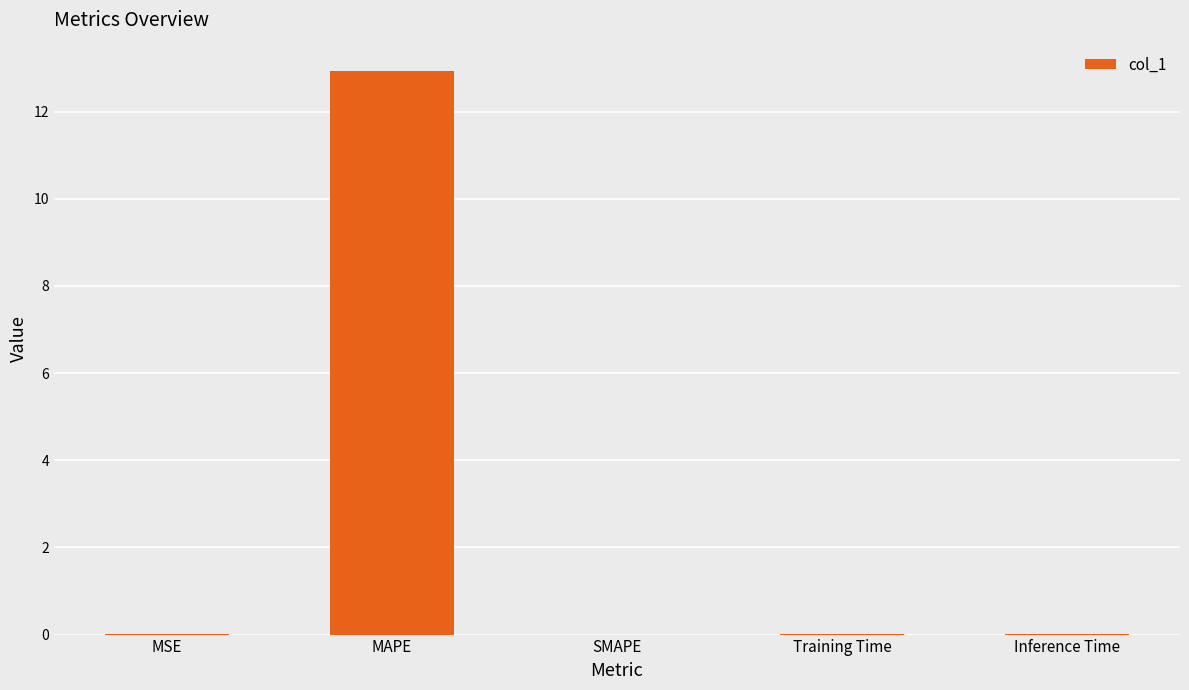

What is the maximum value shown in the chart?

12.9